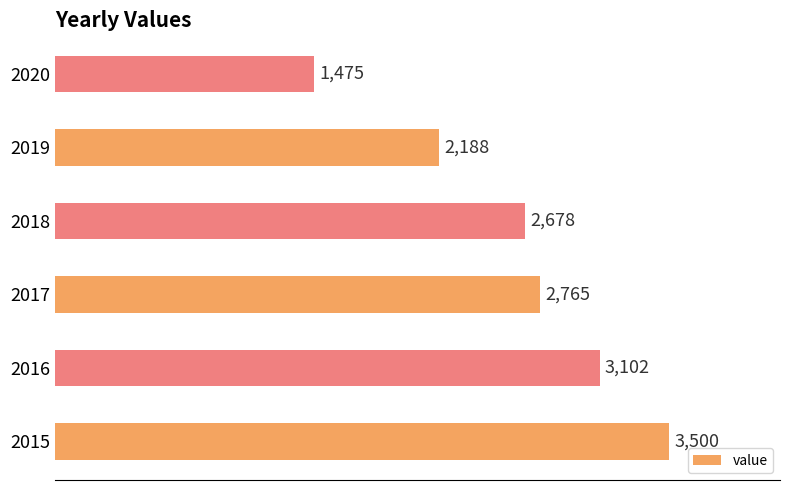

What is the sum of all values?

15708